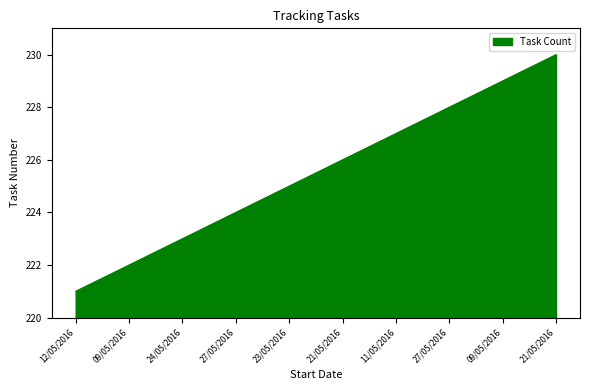

What is the label of the 5th point from the right?

21/05/2016